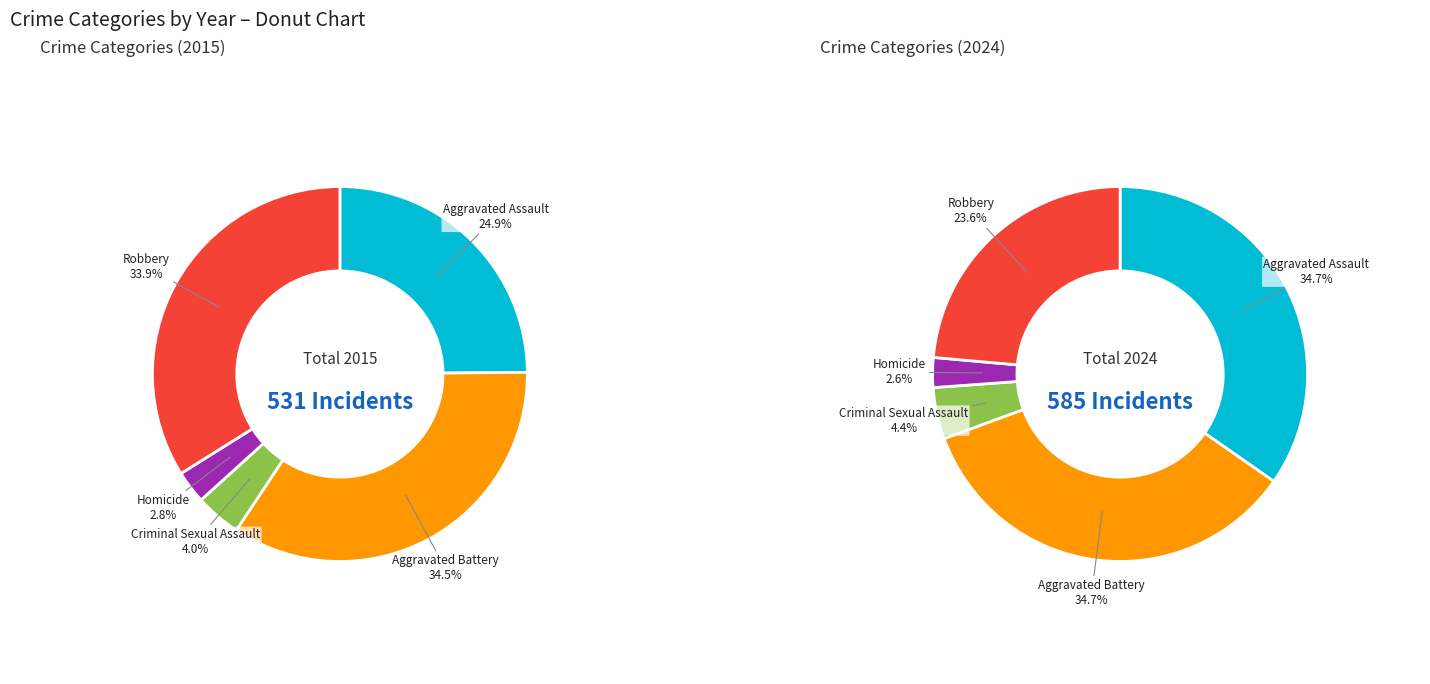

Is the sum of Aggravated Assault and Criminal Sexual Assault greater than half?

No